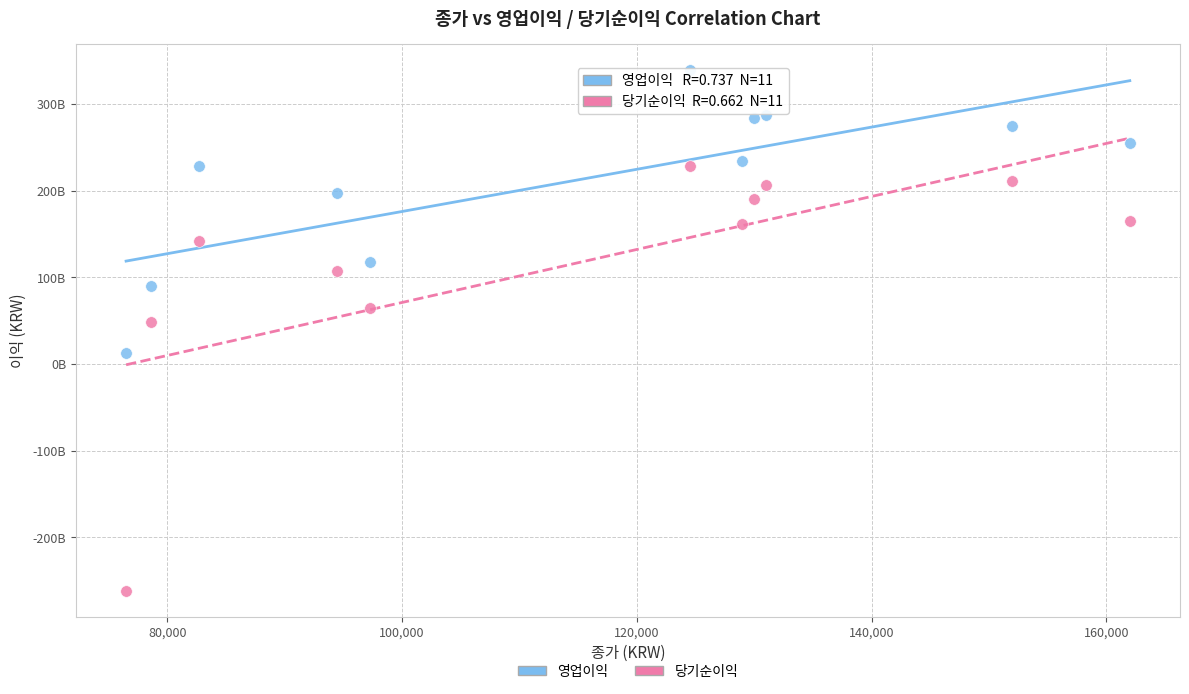

Which series contains the lowest Y value?

당기순이익